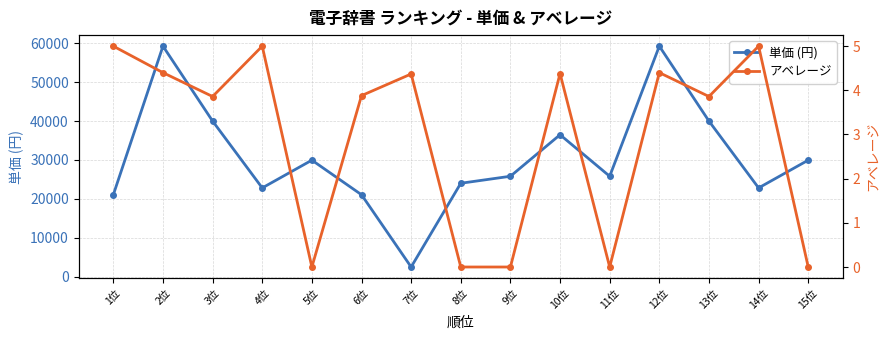

Reading left to right, what are all the values shown in this chart?

単価 (円): 21050.0	59240.0	39980.0	22800.0	29936.0	21050.0	2474.0	24000.0	25800.0	36470.0	25800.0	59240.0	39980.0	22800.0	29936.0
アベレージ: 5.0	4.4	3.9	5.0	0.0	3.9	4.4	0.0	0.0	4.4	0.0	4.4	3.9	5.0	0.0